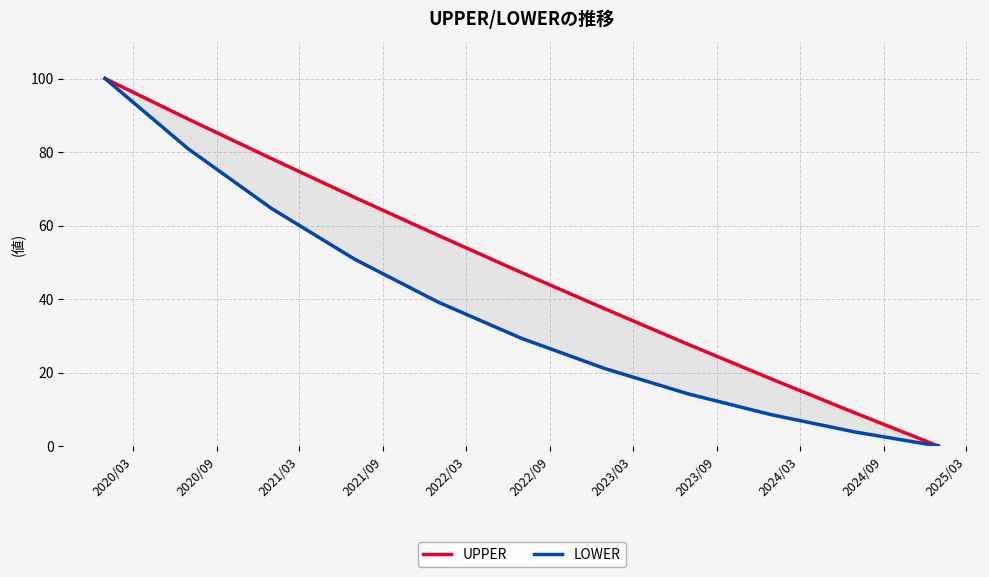

How many categories are shown in the chart?

11